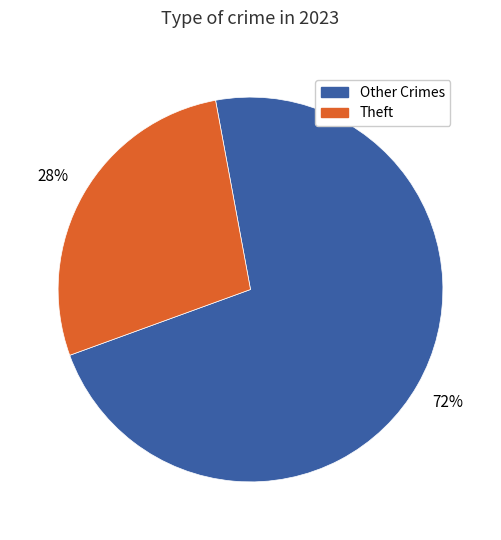

Is there any slice that represents more than half of the pie?

Yes